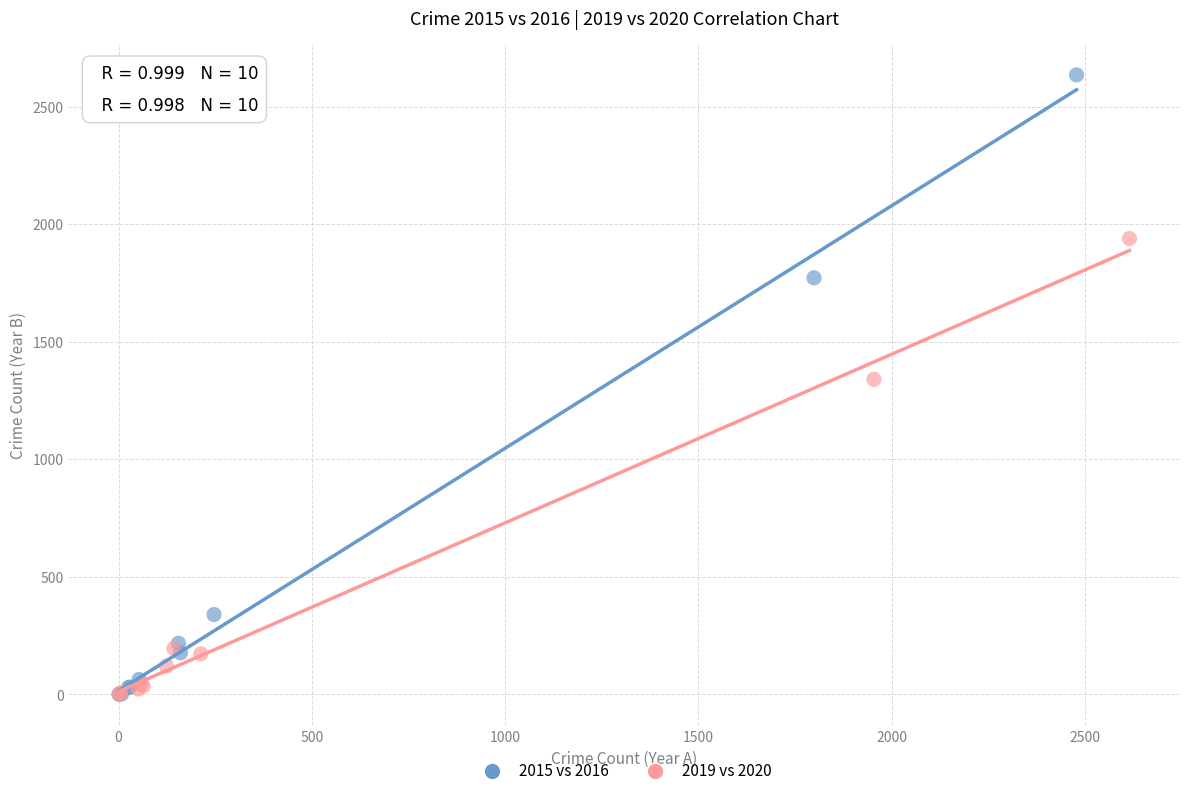

Which series has the largest Y range (max minus min)?

2015 vs 2016